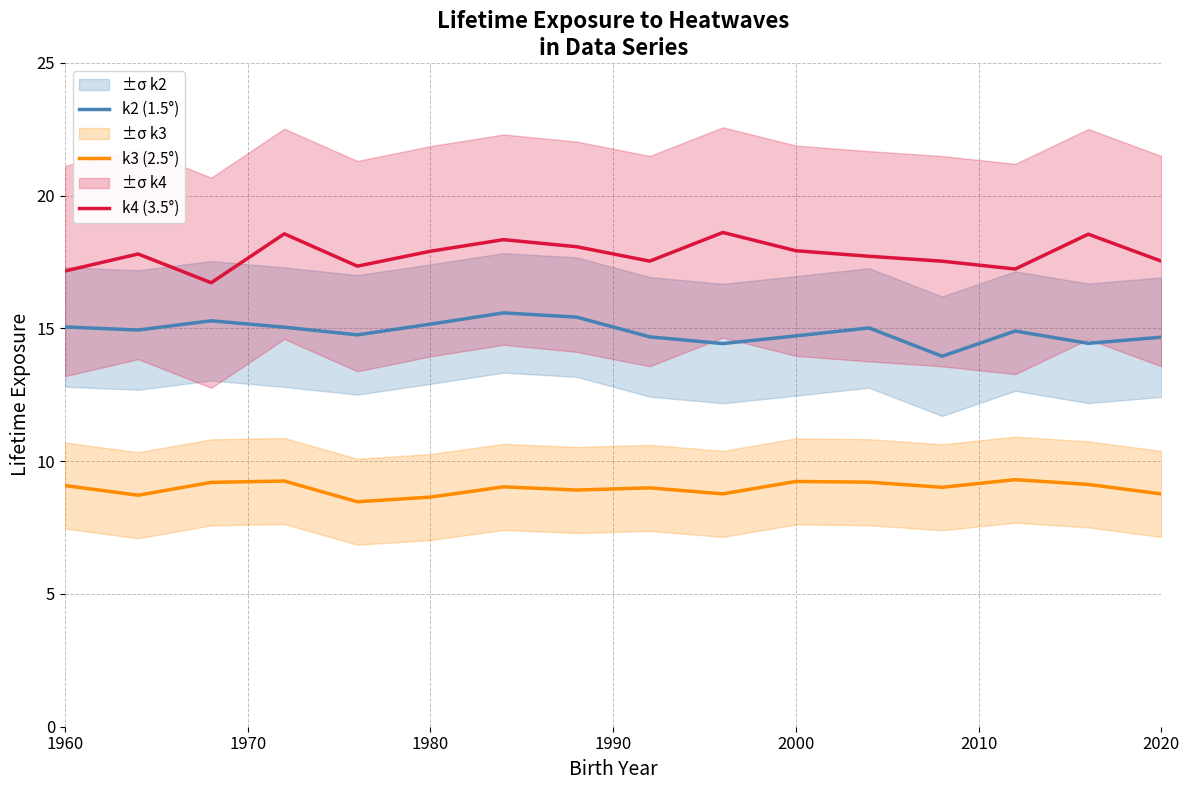

How many lines are shown in the chart?

3